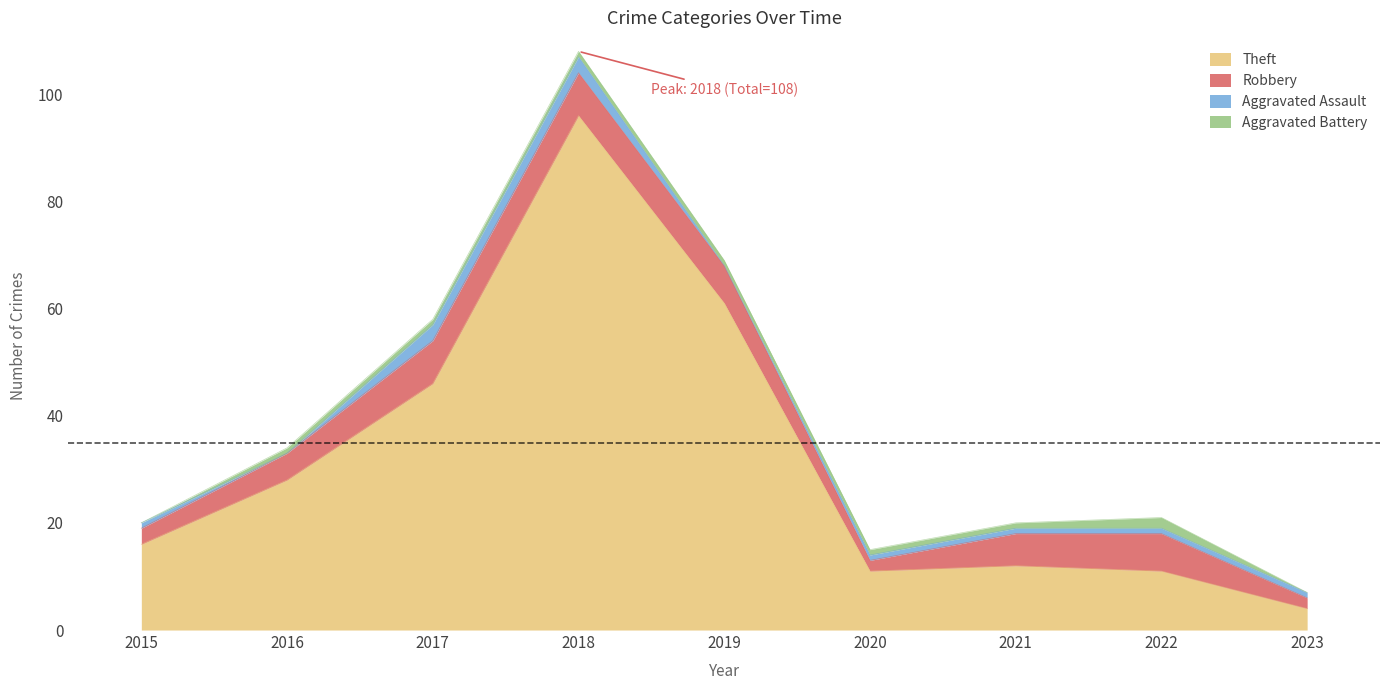

What is the difference between the highest and lowest values at 2018?

95